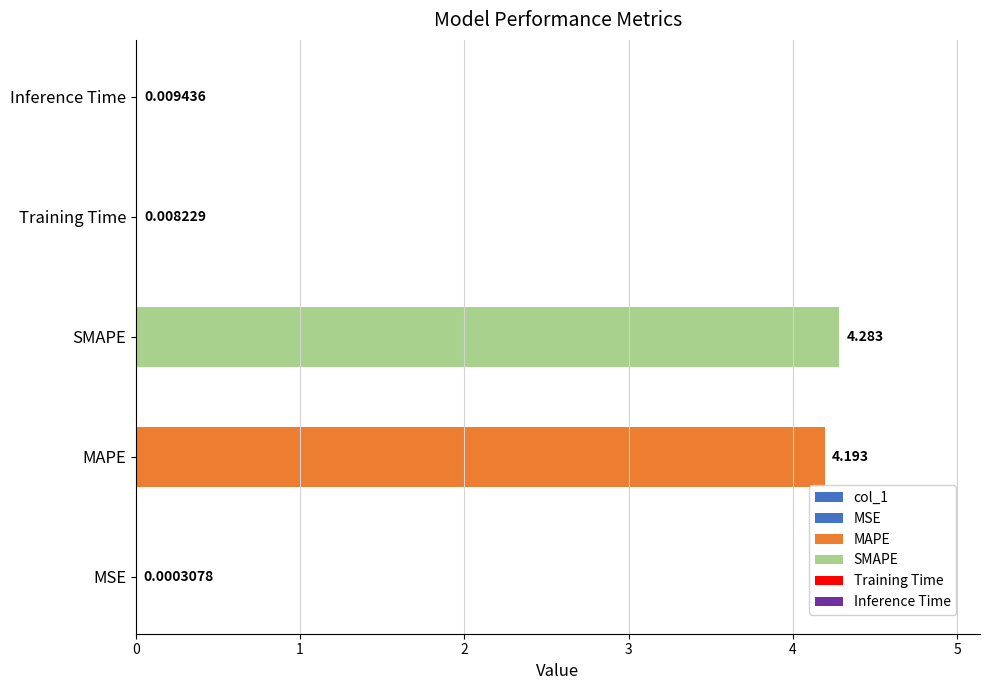

What is the maximum value shown in the chart?

4.3